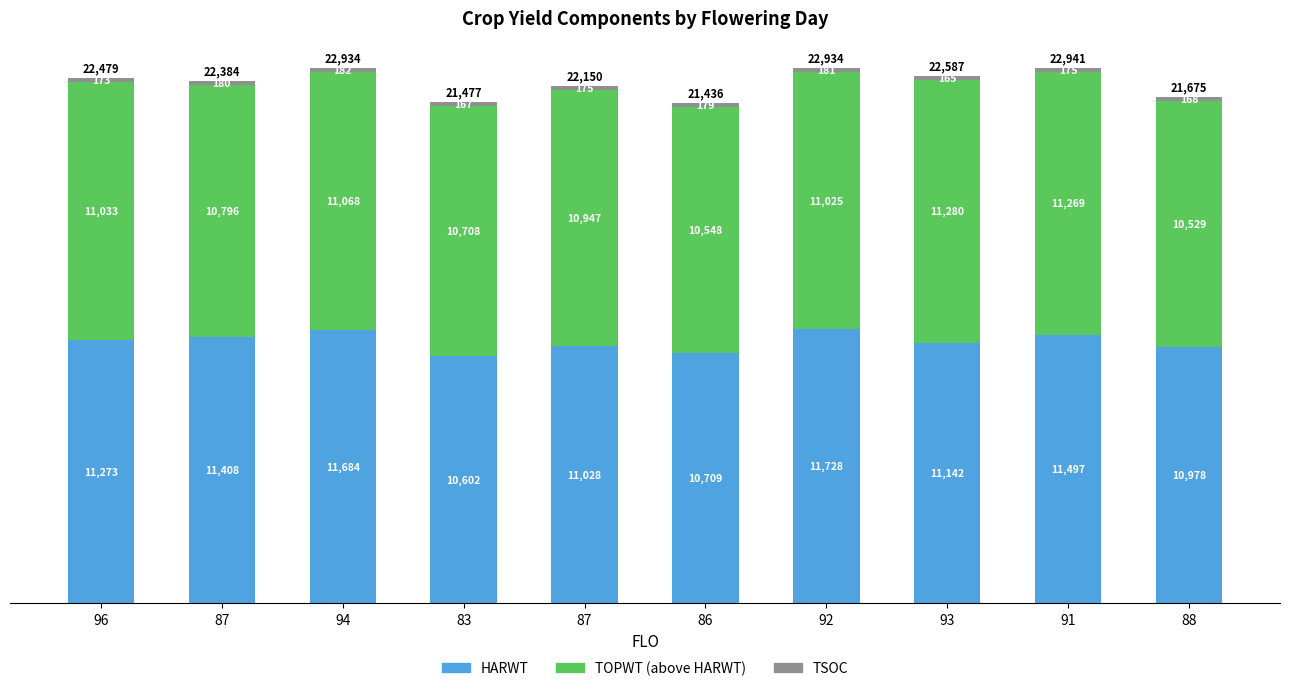

Are the bars grouped side by side (vs. stacked)?

No